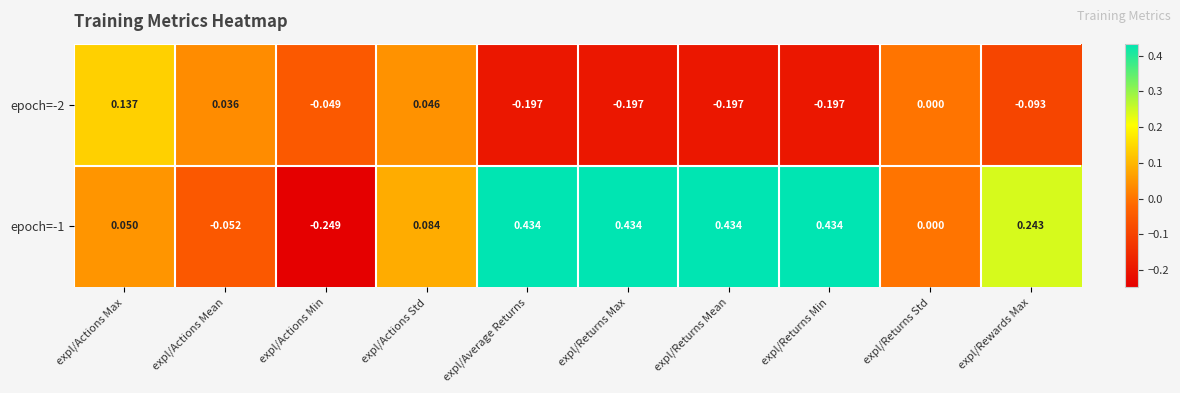

Is the value of epoch=-1 at expl/Returns Std greater than the value of epoch=-2 at expl/Average Returns?

Yes